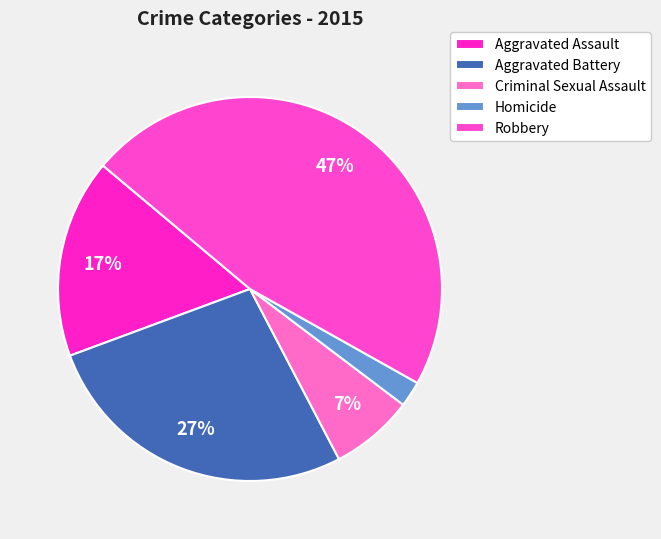

Rank the categories by value from lowest to highest.

Homicide, Criminal Sexual Assault, Aggravated Assault, Aggravated Battery, Robbery